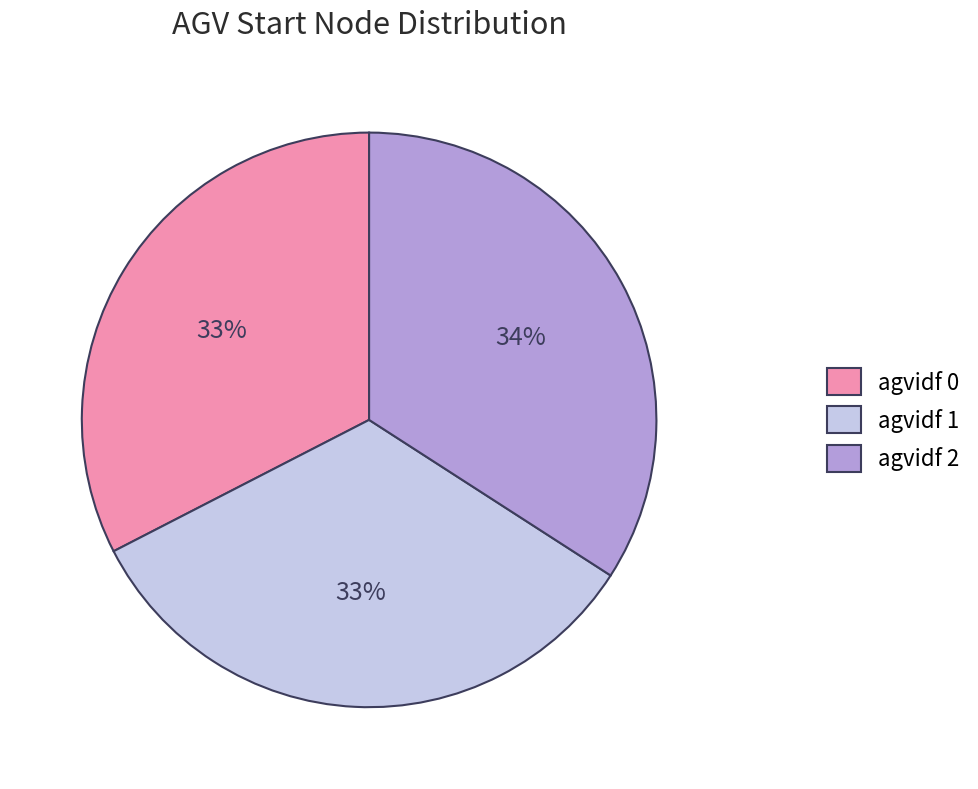

To the nearest percent, what is the average slice percentage?

33%